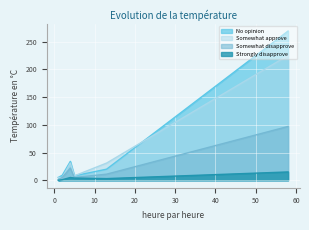

Which series has the largest range (max minus min)?

No opinion